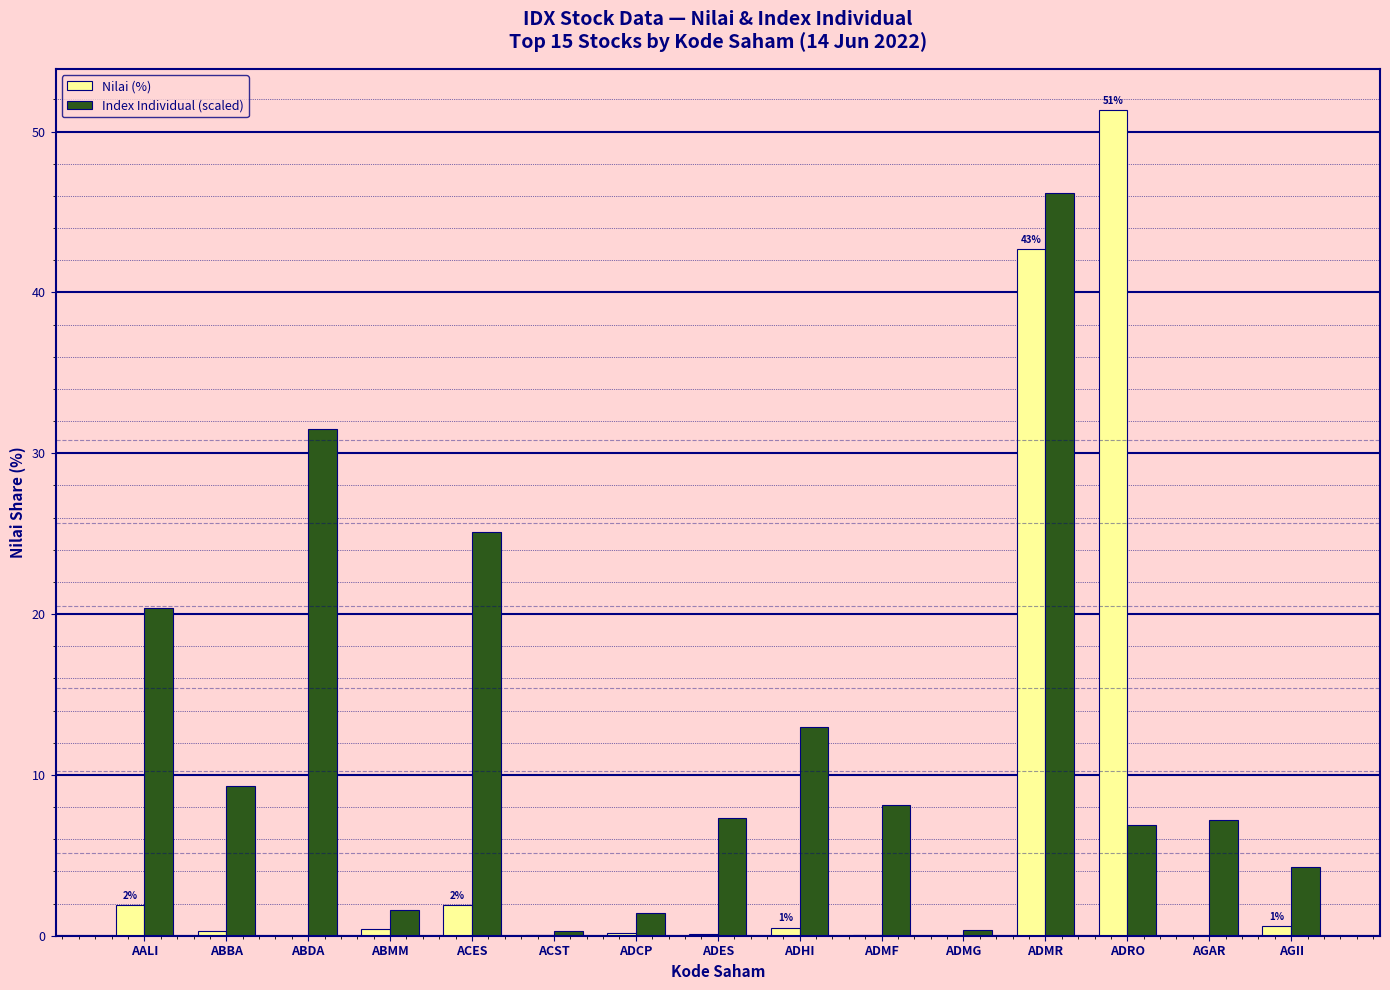

Does the chart contain stacked bars?

No